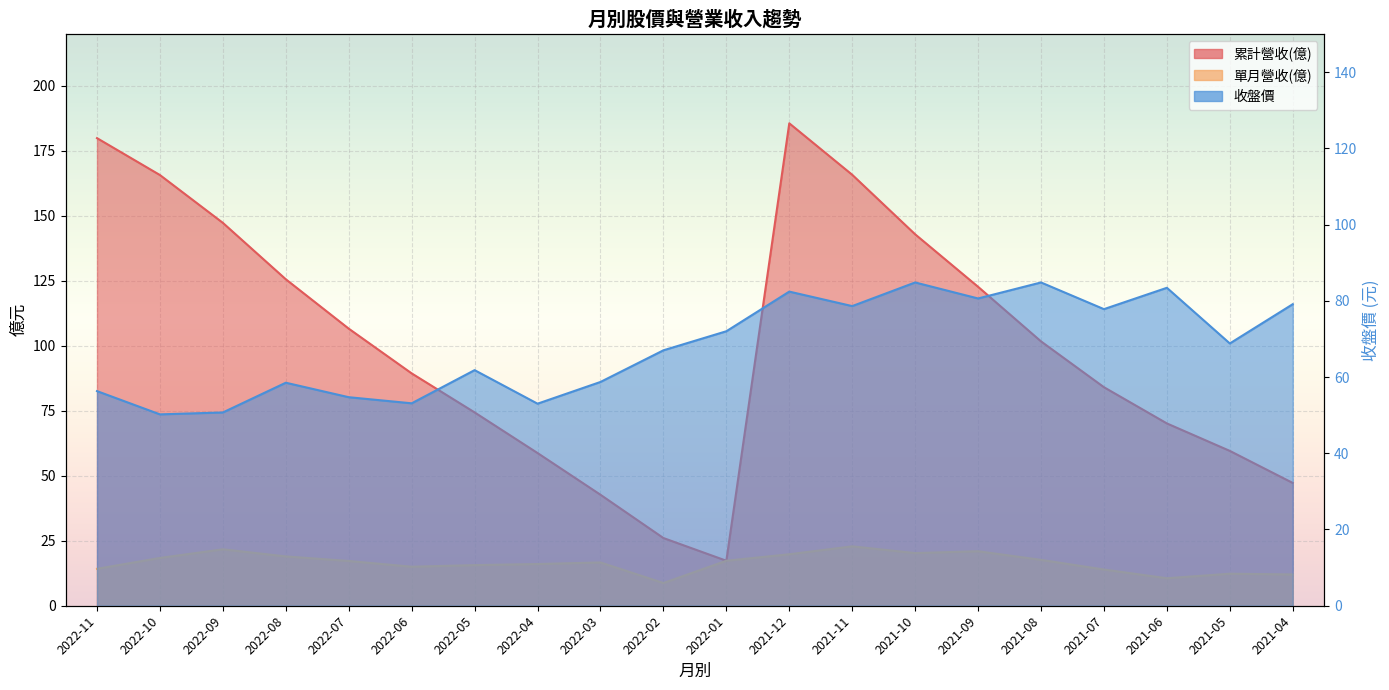

Reading left to right, extract all data points from this chart.

累計營收(億): 2022-11=179.9	2022-10=165.7	2022-09=147.3	2022-08=125.6	2022-07=106.6	2022-06=89.4	2022-05=74.4	2022-04=58.8	2022-03=42.7	2022-02=26.1	2022-01=17.3	2021-12=185.6	2021-11=165.8	2021-10=142.9	2021-09=122.7	2021-08=101.7	2021-07=84.1	2021-06=70.1	2021-05=59.6	2021-04=47.2
單月營收(億): 2022-11=14.2	2022-10=18.4	2022-09=21.7	2022-08=19.0	2022-07=17.2	2022-06=15.0	2022-05=15.6	2022-04=16.1	2022-03=16.6	2022-02=8.7	2022-01=17.3	2021-12=19.8	2021-11=22.9	2021-10=20.3	2021-09=21.0	2021-08=17.6	2021-07=13.9	2021-06=10.6	2021-05=12.3	2021-04=12.0
收盤價: 2022-11=56.3	2022-10=50.2	2022-09=50.7	2022-08=58.5	2022-07=54.7	2022-06=53.1	2022-05=61.8	2022-04=53.0	2022-03=58.7	2022-02=67.0	2022-01=72.0	2021-12=82.4	2021-11=78.6	2021-10=84.8	2021-09=80.6	2021-08=84.8	2021-07=77.8	2021-06=83.4	2021-05=68.8	2021-04=79.1